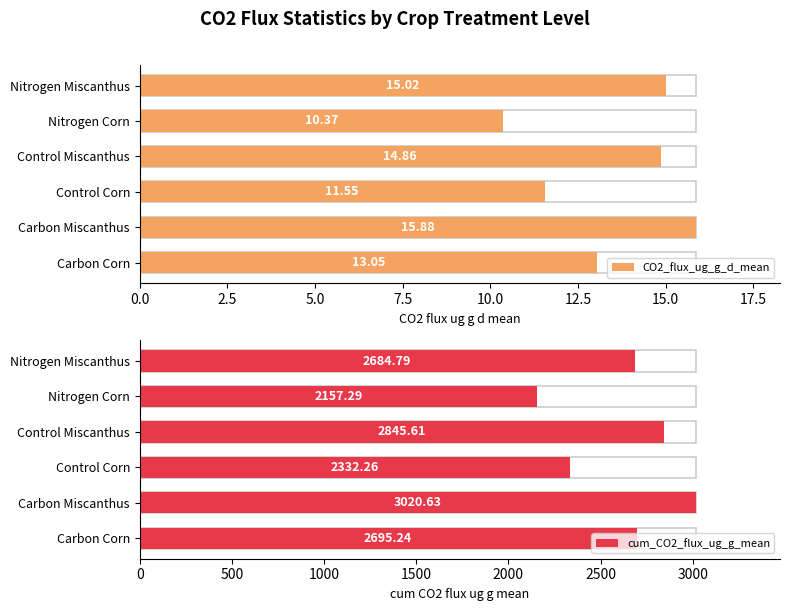

What are all the series names shown in the legend?

CO2_flux_ug_g_d_mean, cum_CO2_flux_ug_g_mean